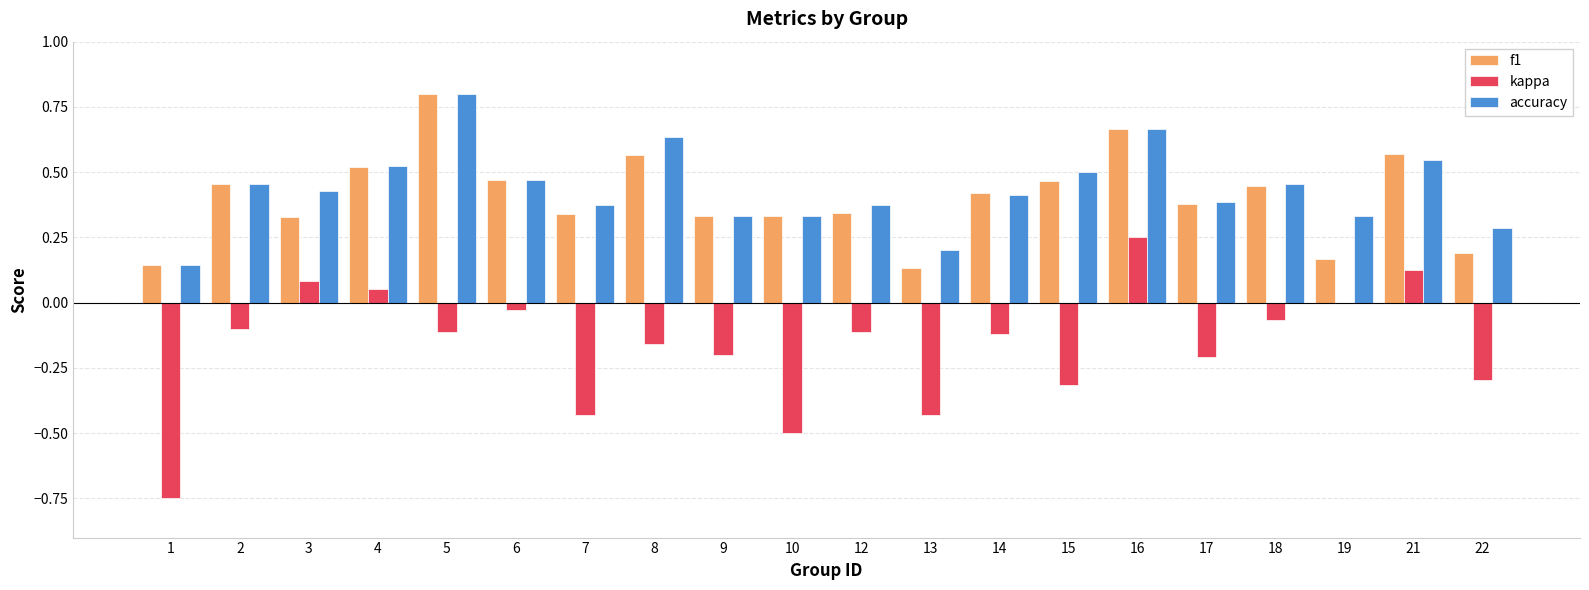

What is the sum of the kappa values at 8 and 10?

-0.7